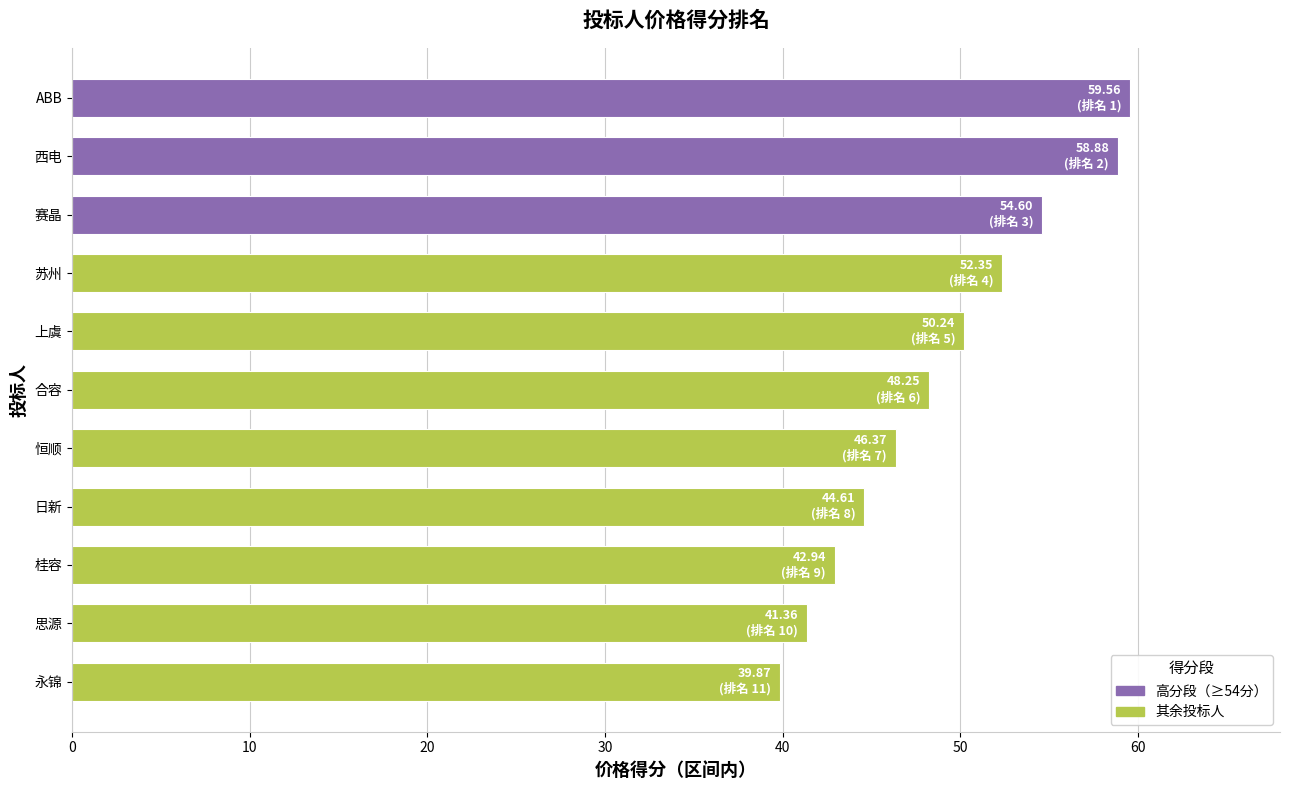

What is the approximate value at 恒顺?

46.4